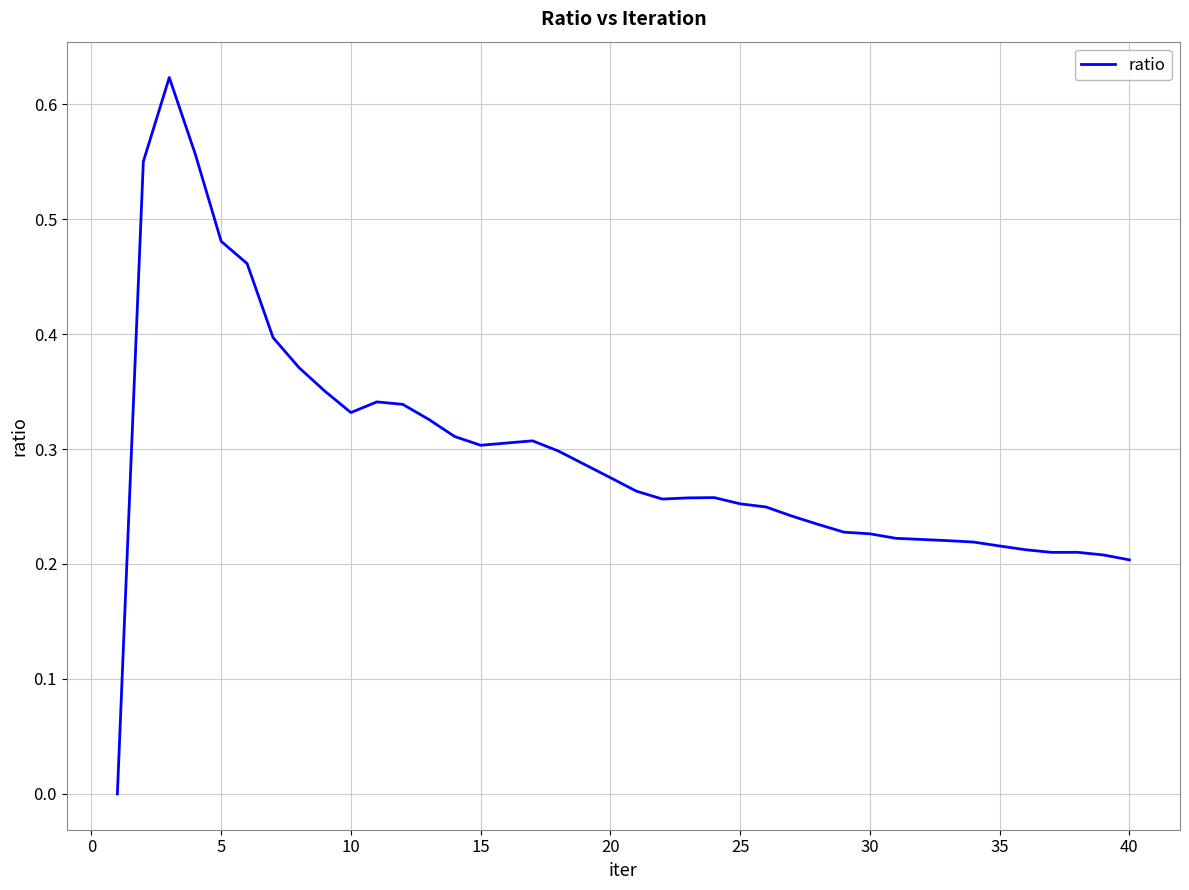

Is this an area chart (filled region under the line)?

No